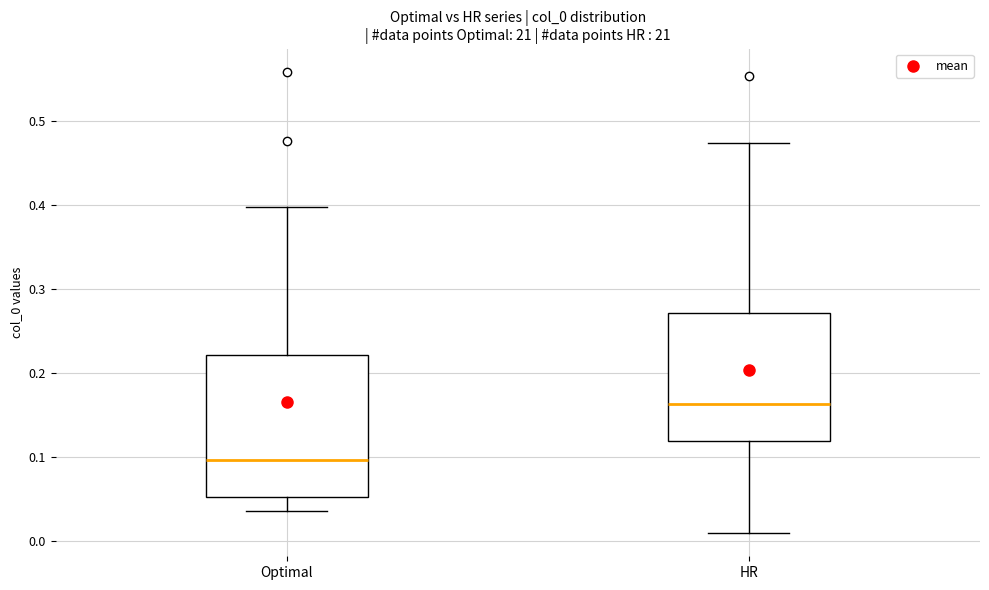

Reading left to right, transcribe this box plot: for each box, give where its median line is, the range the box spans, and where its two whiskers end, as read against the y-axis. The values are not printed on the chart, so give them approximately, as read against the axis.

Optimal: median 0.10, box 0.05 to 0.22, whiskers 0.04 to 0.40
HR: median 0.16, box 0.12 to 0.27, whiskers 0.01 to 0.47